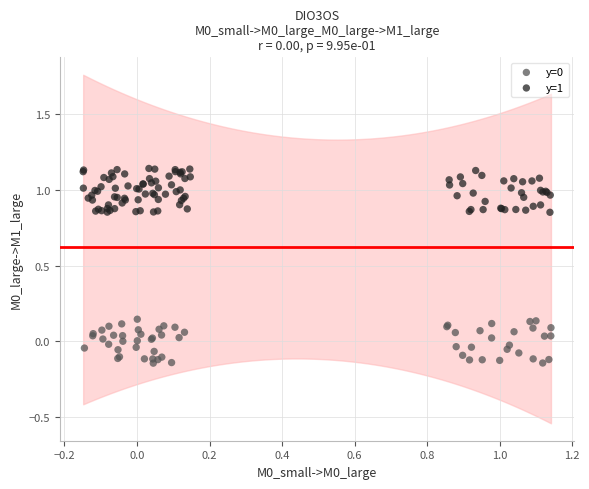

Which series reaches the maximum Y coordinate?

y=1